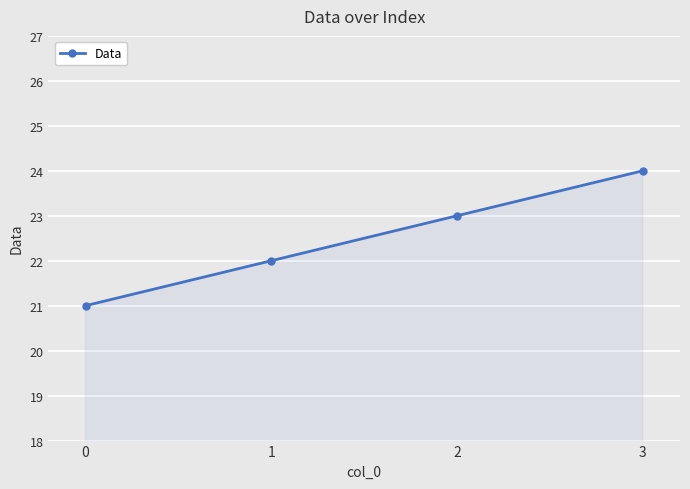

Rank the categories by value from lowest to highest.

0, 1, 2, 3